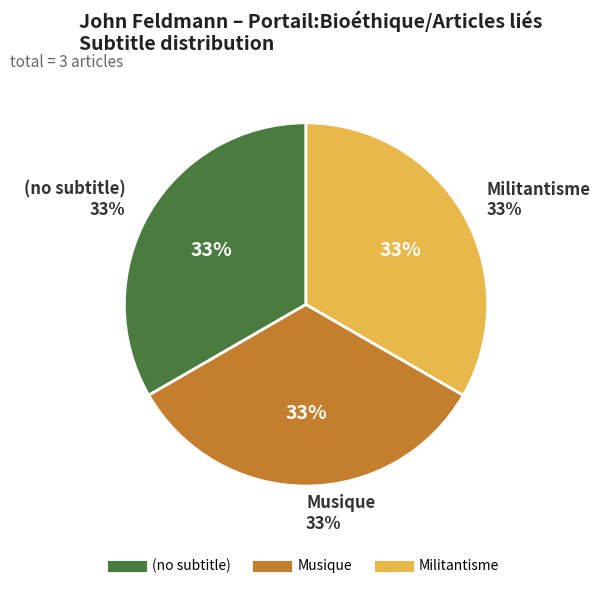

The Musique slice represents 33% of the pie. True or false?

True